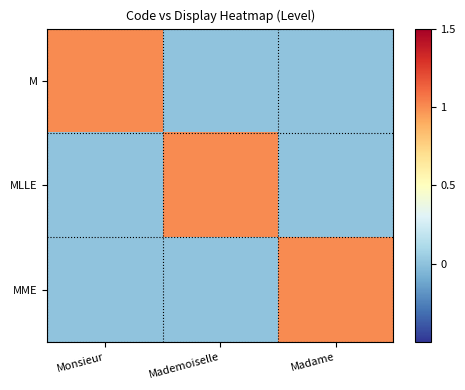

Reading right to left, transcribe all the data shown in this chart.

M: Madame=0	Mademoiselle=0	Monsieur=1
MLLE: Madame=0	Mademoiselle=1	Monsieur=0
MME: Madame=1	Mademoiselle=0	Monsieur=0